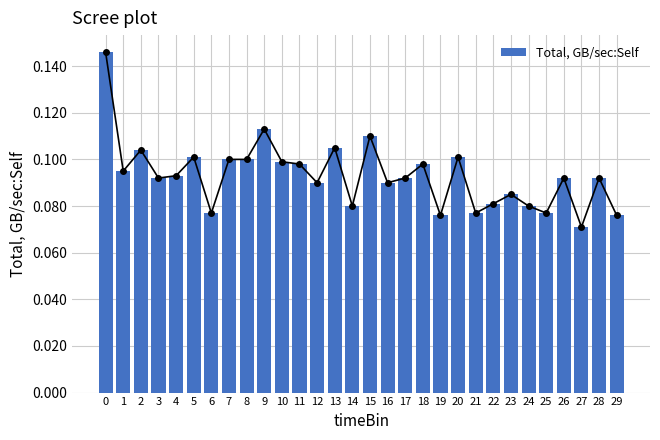

What is the value of the 15th bar from the left?

0.1